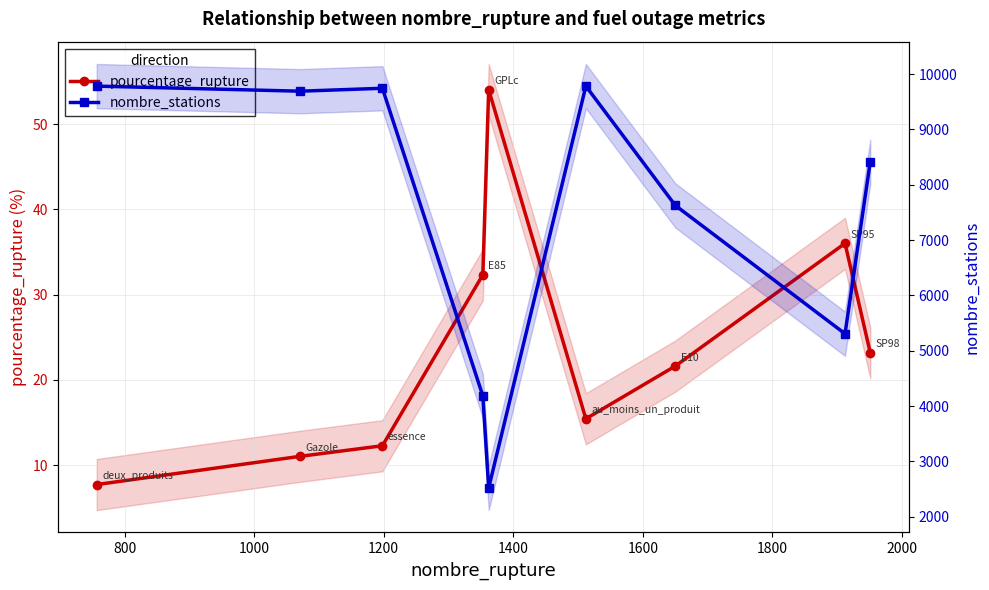

What is the lowest value of the pourcentage_rupture series?

7.7